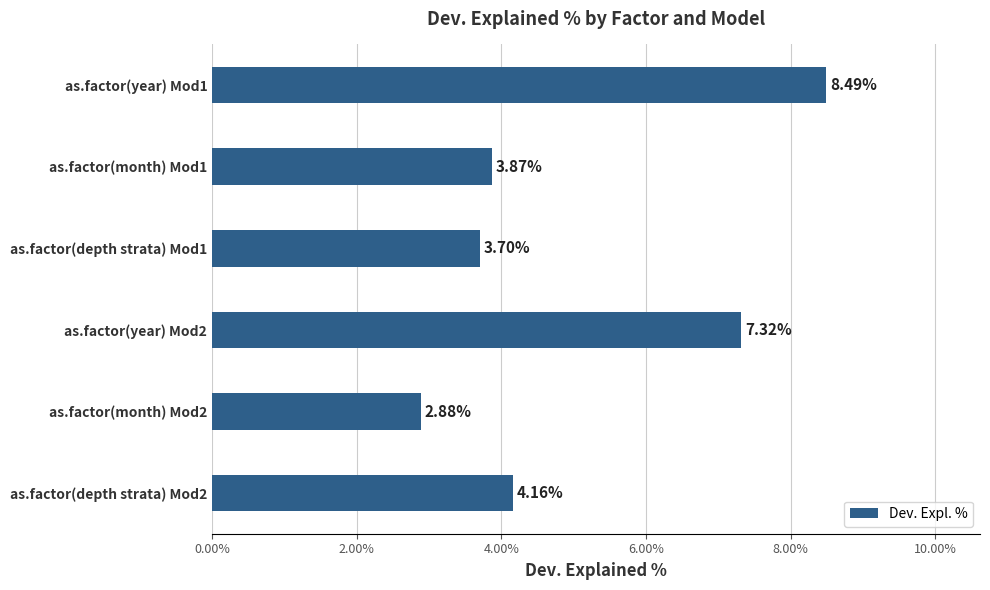

What is the difference between the values at as.factor(year) Mod2 and as.factor(depth strata) Mod2?

3.2